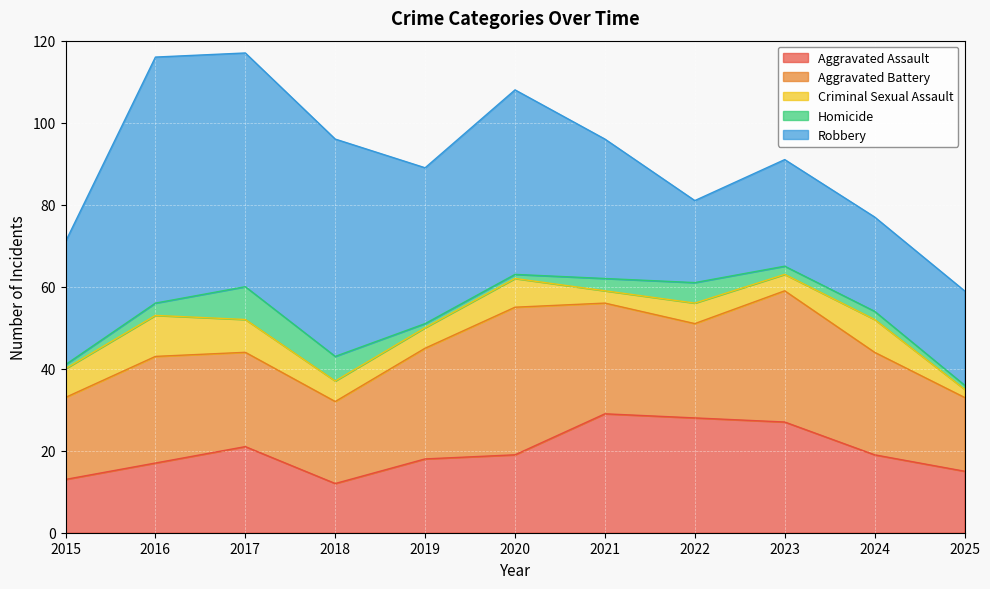

What is the difference between the maximum and minimum values in the Robbery series?

40